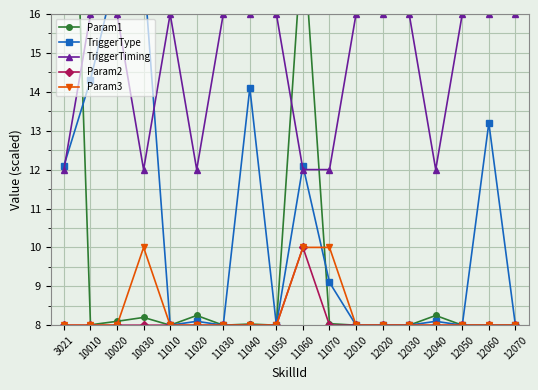

What is the average value of the Param3 series?

8.3